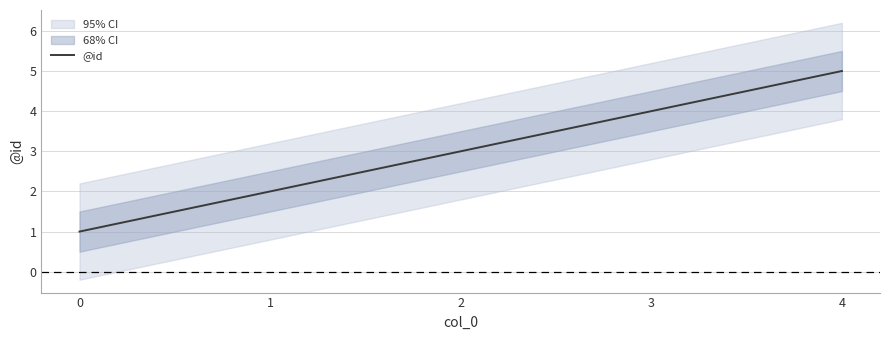

How many lines are shown in the chart?

1